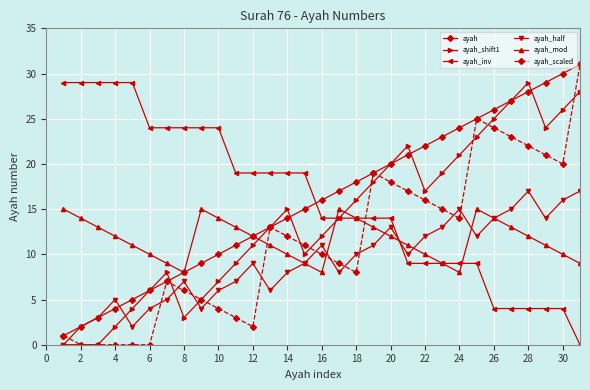

How many interior local valleys does the ayah_mod series have?

3